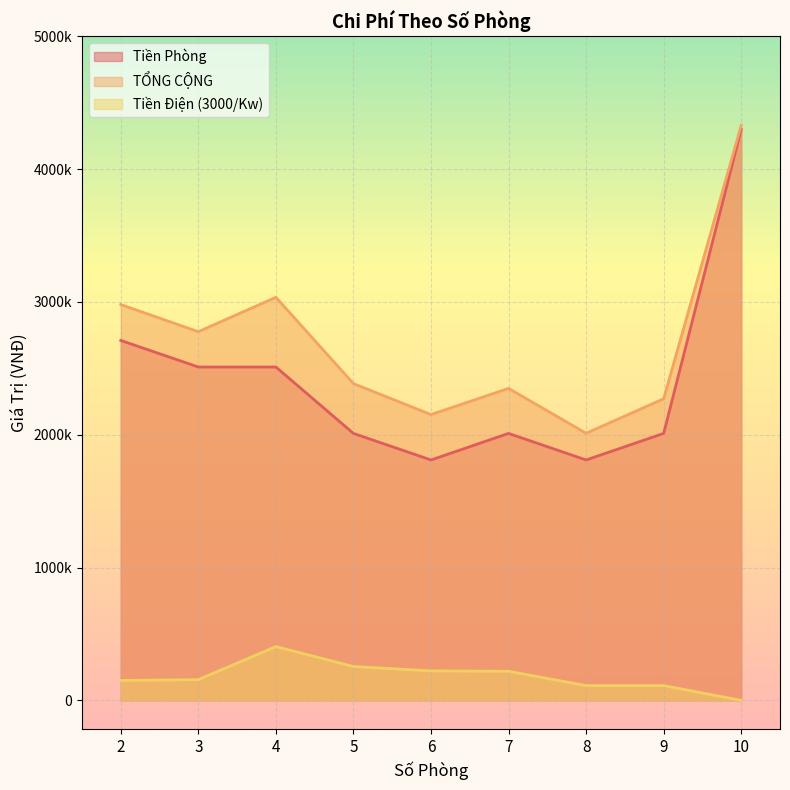

What are all the series names shown in the legend?

Tiền Phòng, TỔNG CỘNG, Tiền Điện (3000/Kw)